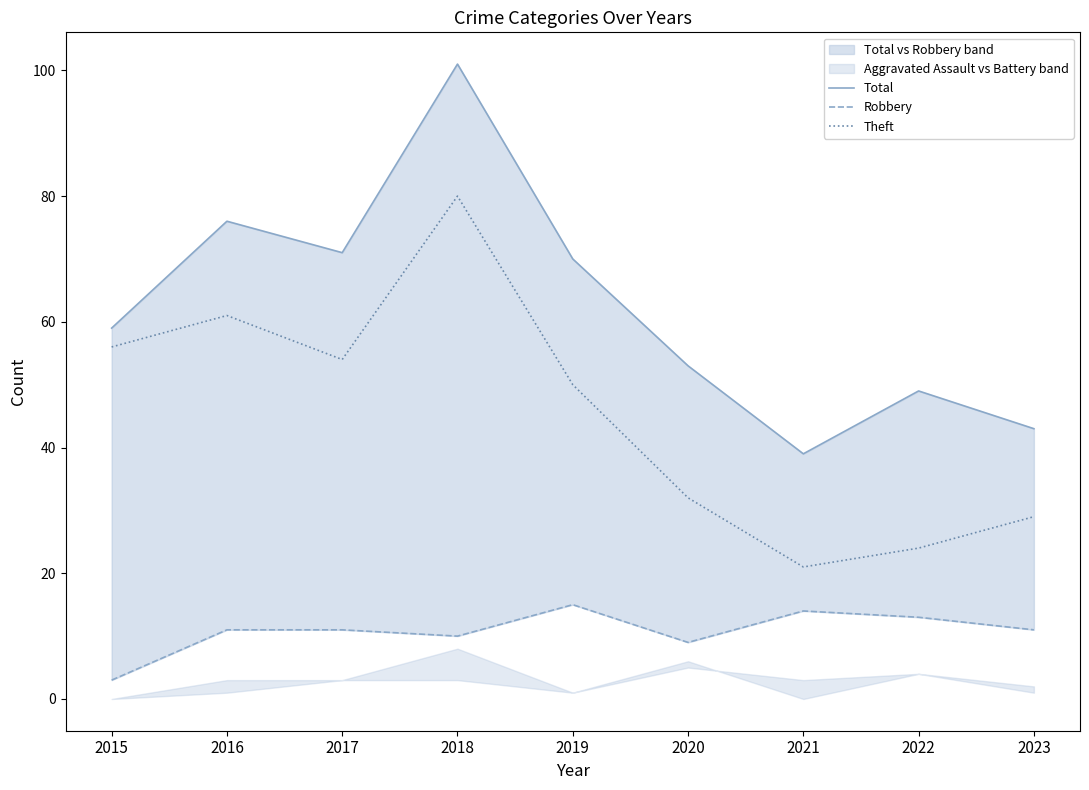

Reading left to right, what are all the values shown in this chart?

Total: 2015=59	2016=76	2017=71	2018=101	2019=70	2020=53	2021=39	2022=49	2023=43
Robbery: 2015=3	2016=11	2017=11	2018=10	2019=15	2020=9	2021=14	2022=13	2023=11
Theft: 2015=56	2016=61	2017=54	2018=80	2019=50	2020=32	2021=21	2022=24	2023=29